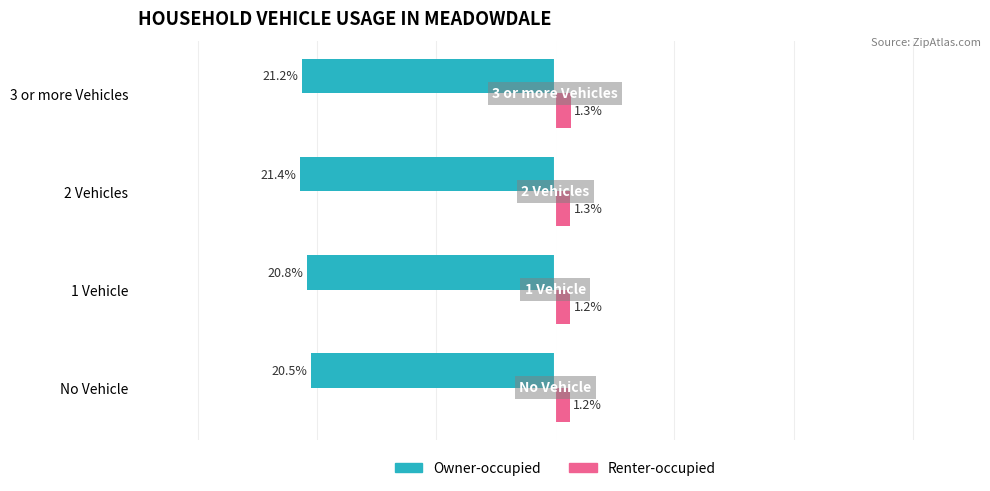

Which label corresponds to the smallest value in the chart?

2 Vehicles